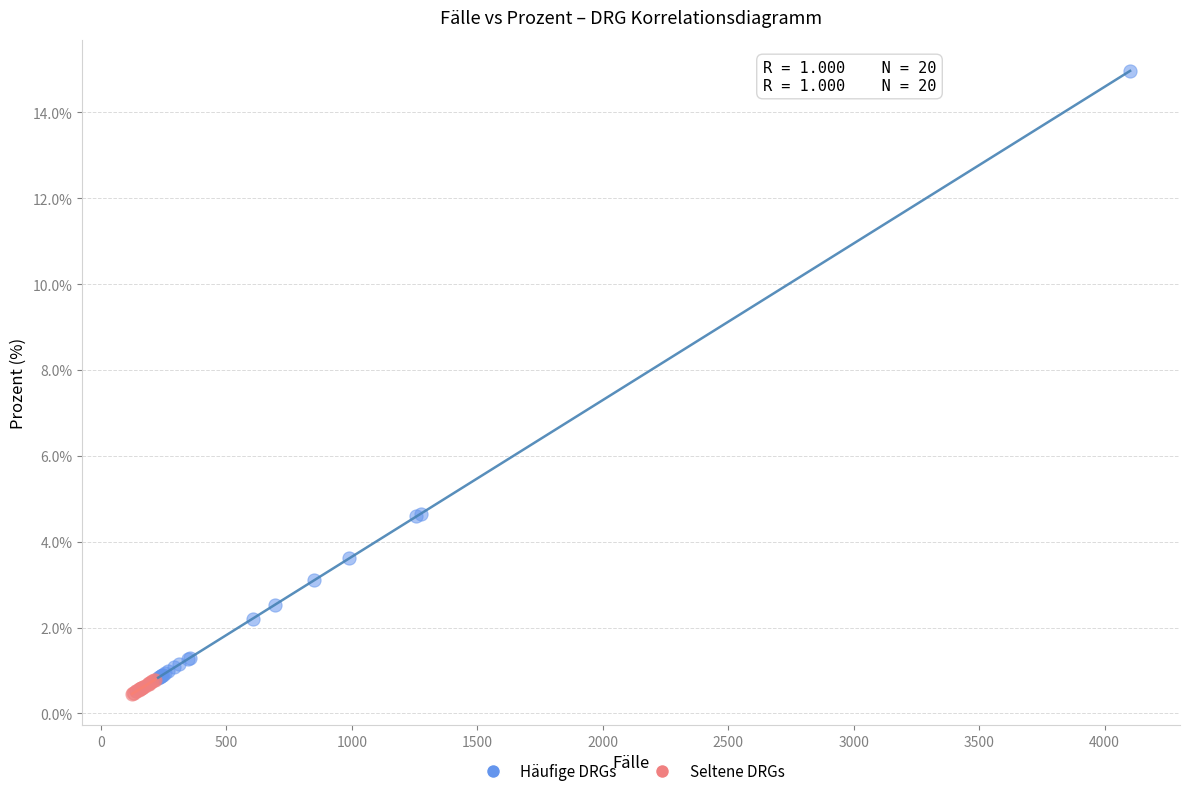

Which series reaches the maximum Y coordinate?

Häufige DRGs